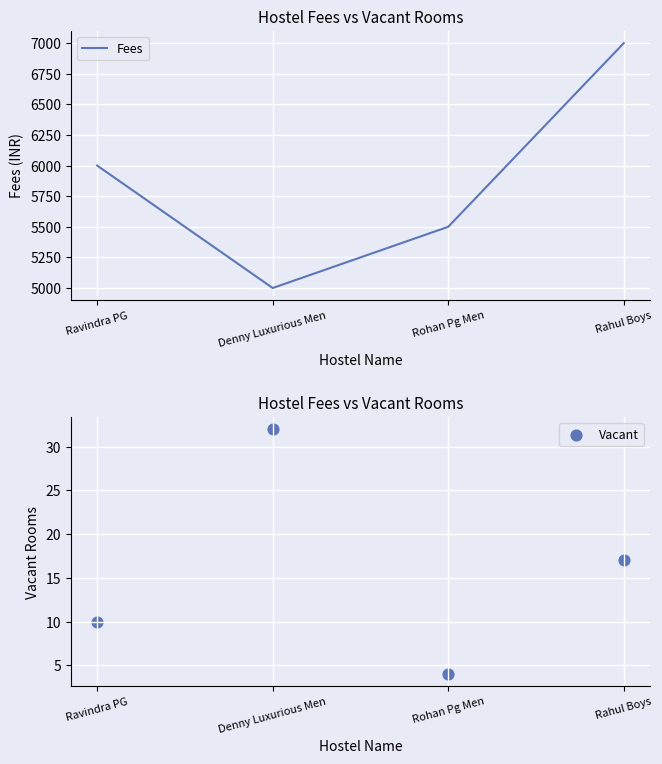

Which series has the widest spread of Y values?

Fees